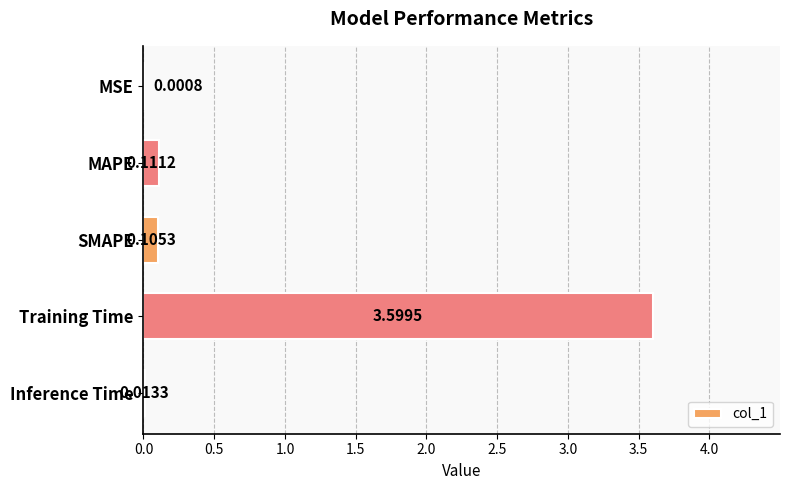

Which has a higher value, MSE or SMAPE?

SMAPE